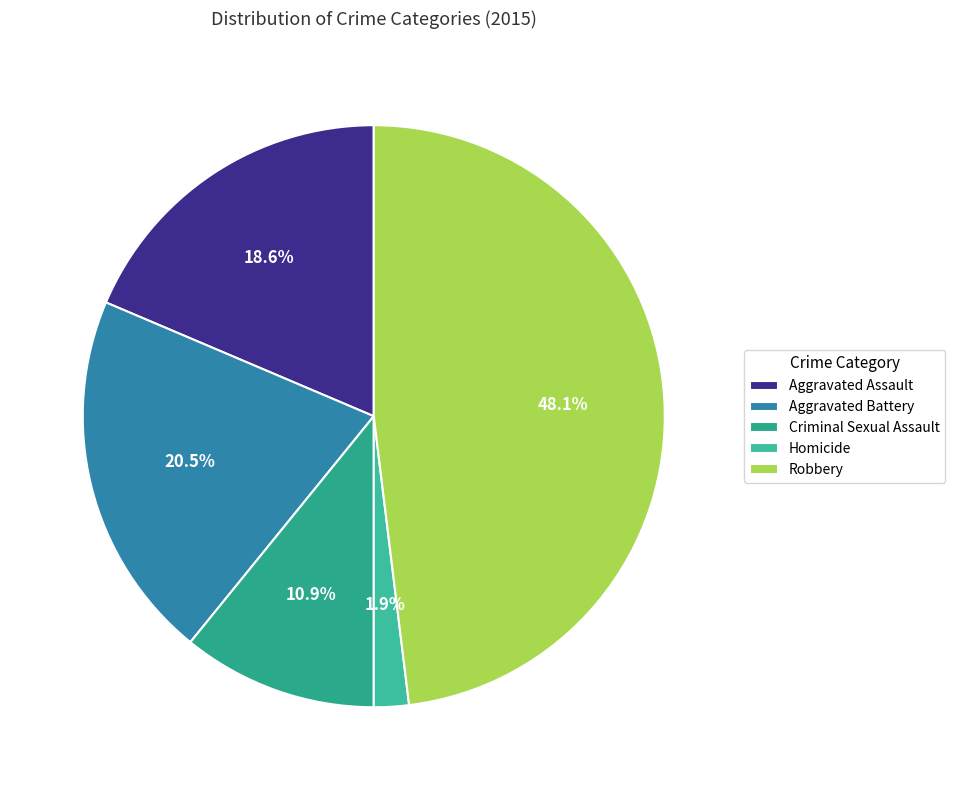

To the nearest percent, what is the difference between the largest and smallest slice percentages?

46%